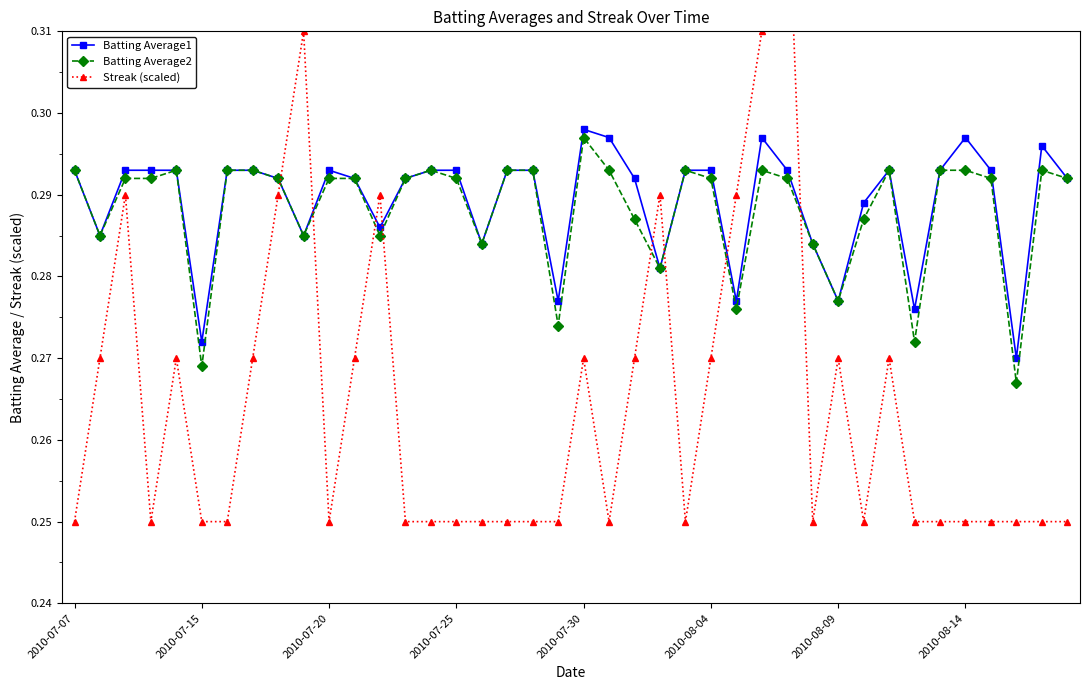

How many Batting Average1 values are between 0 and 1?

40